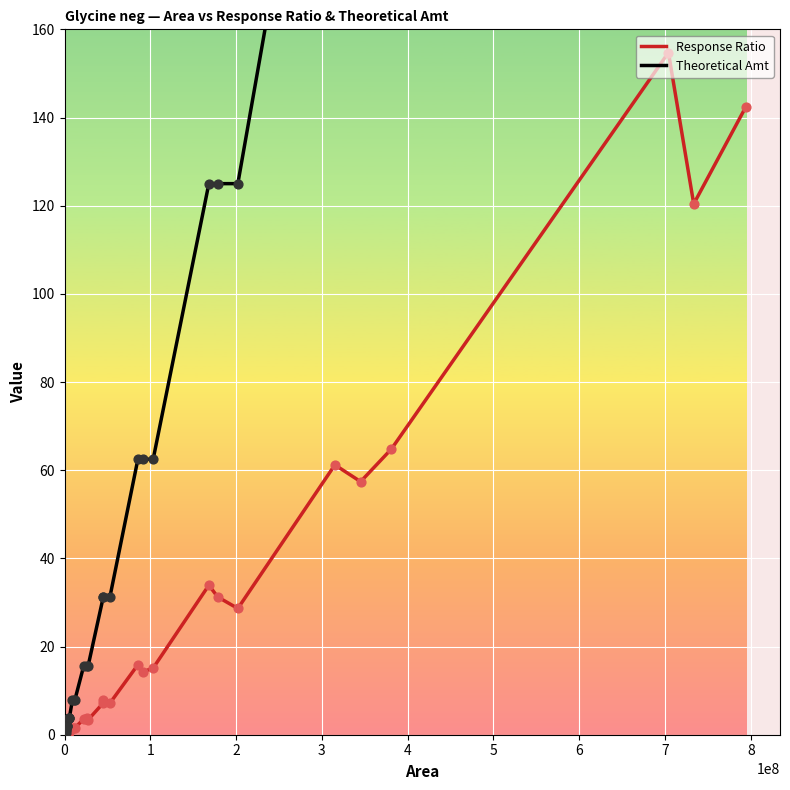

Which series contains the highest Y value?

Theoretical Amt